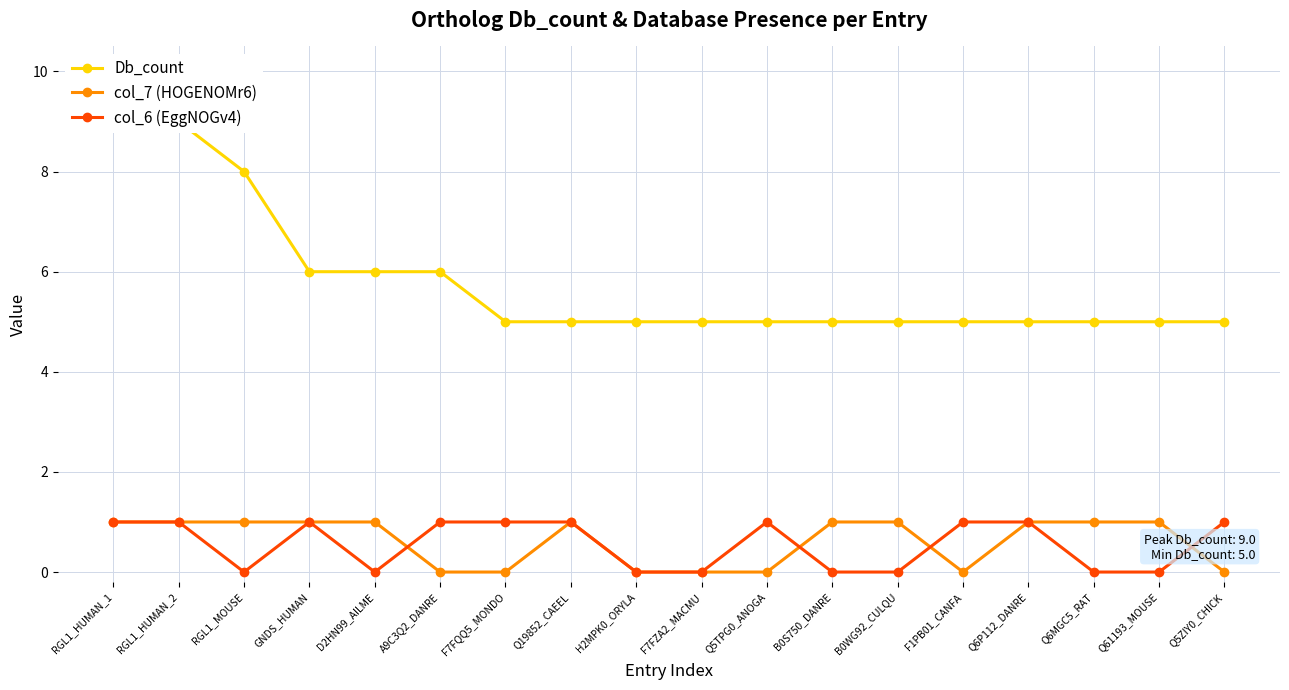

What are all the series names shown in the legend?

Db_count, col_7 (HOGENOMr6), col_6 (EggNOGv4)